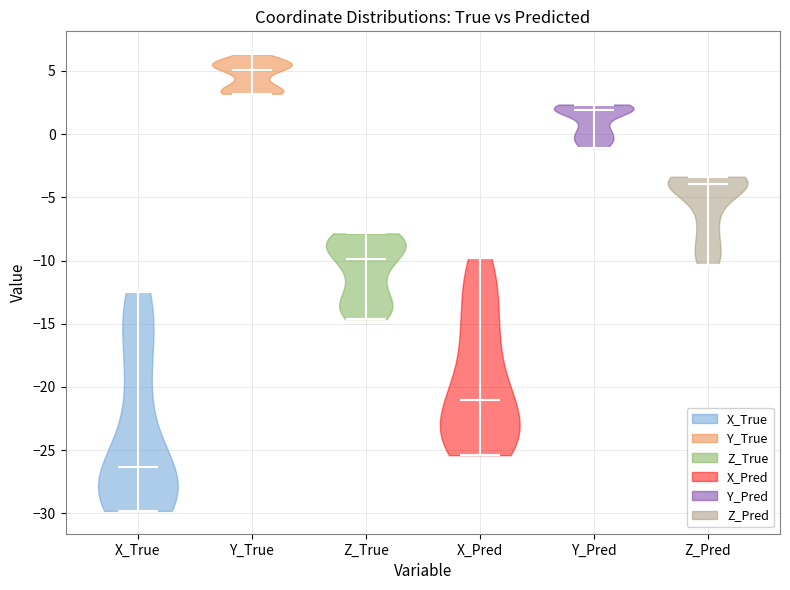

Reading left to right, read every violin against the y-axis: where its median line is, and the lowest and highest points it reaches. The values are not printed on the chart, so give them approximately, as read against the axis.

X_True: median line -26.5, lowest point -30.0, highest point -12.5
Y_True: median line 5.0, lowest point 3.0, highest point 6.5
Z_True: median line -10.0, lowest point -14.5, highest point -8.0
X_Pred: median line -21.0, lowest point -25.5, highest point -10.0
Y_Pred: median line 2.0, lowest point -1.0, highest point 2.5
Z_Pred: median line -4.0, lowest point -10.5, highest point -3.5